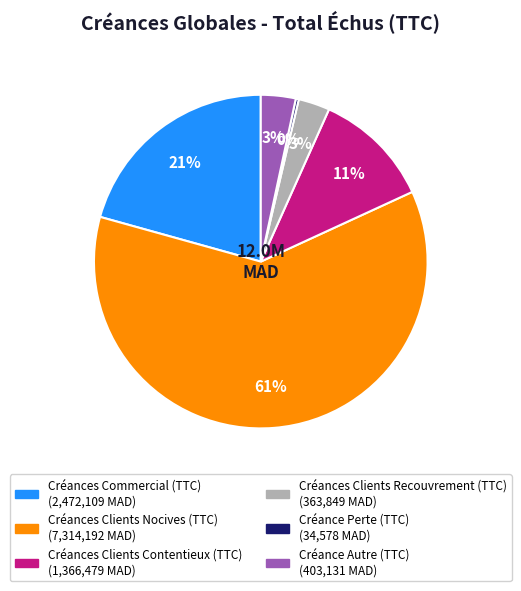

To the nearest percent, what is the average slice percentage?

17%